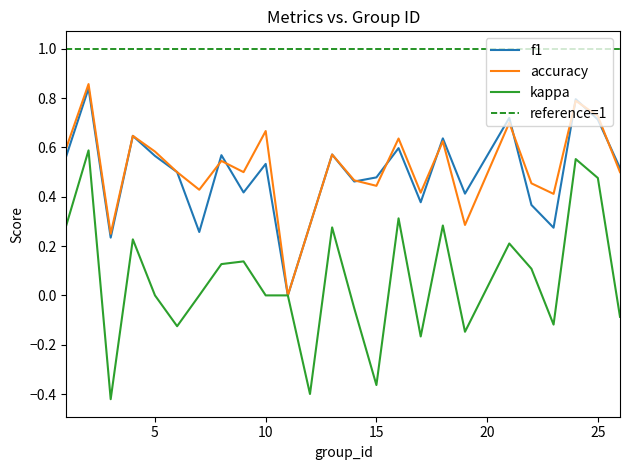

Which series has the largest total across all categories?

accuracy